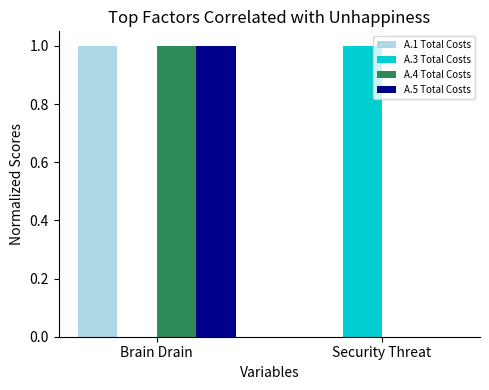

Are the bars horizontal?

No